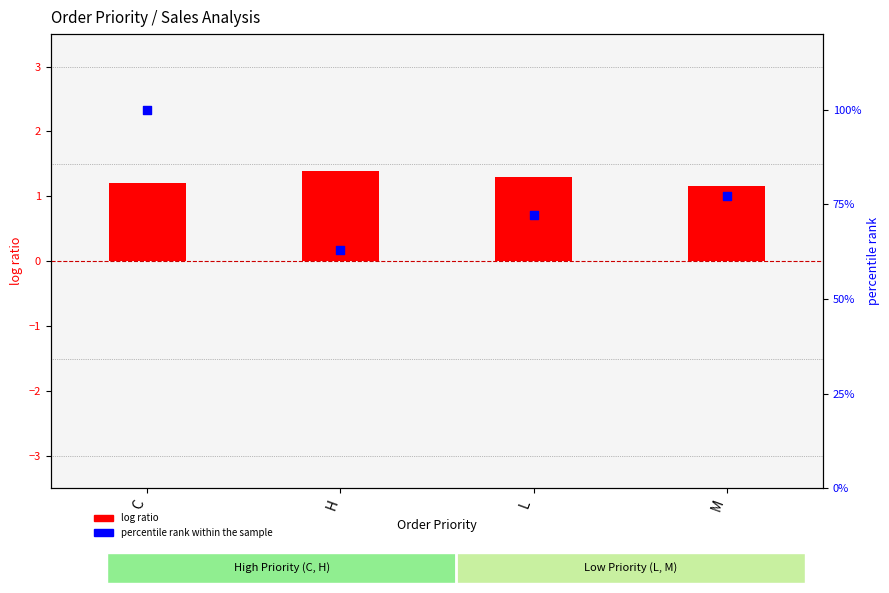

Which series reaches the maximum Y coordinate?

percentile rank within the sample